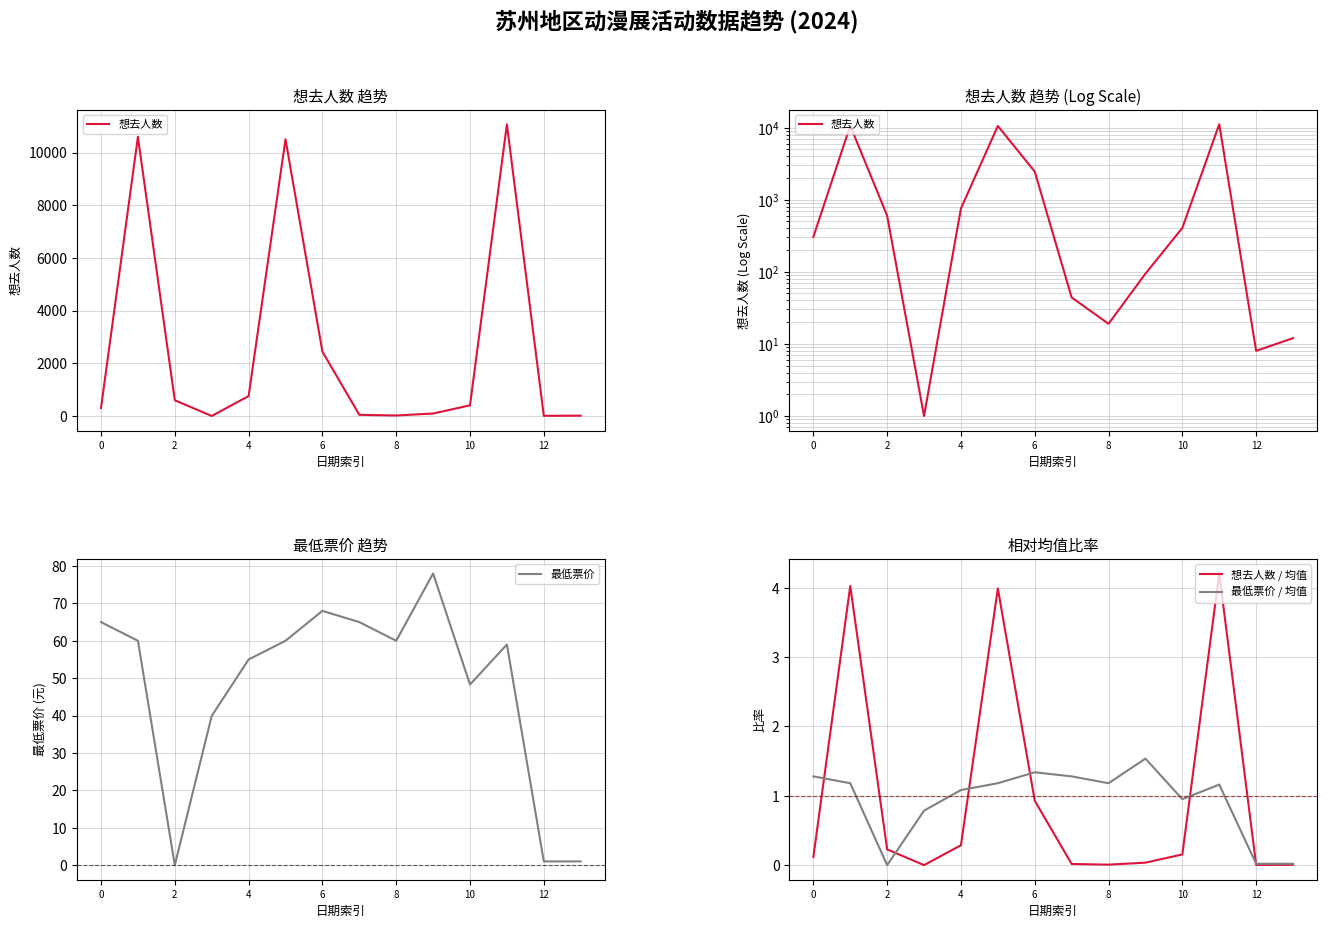

What is the sum of the 想去人数 / 均值 values at 10 and 12?

0.2